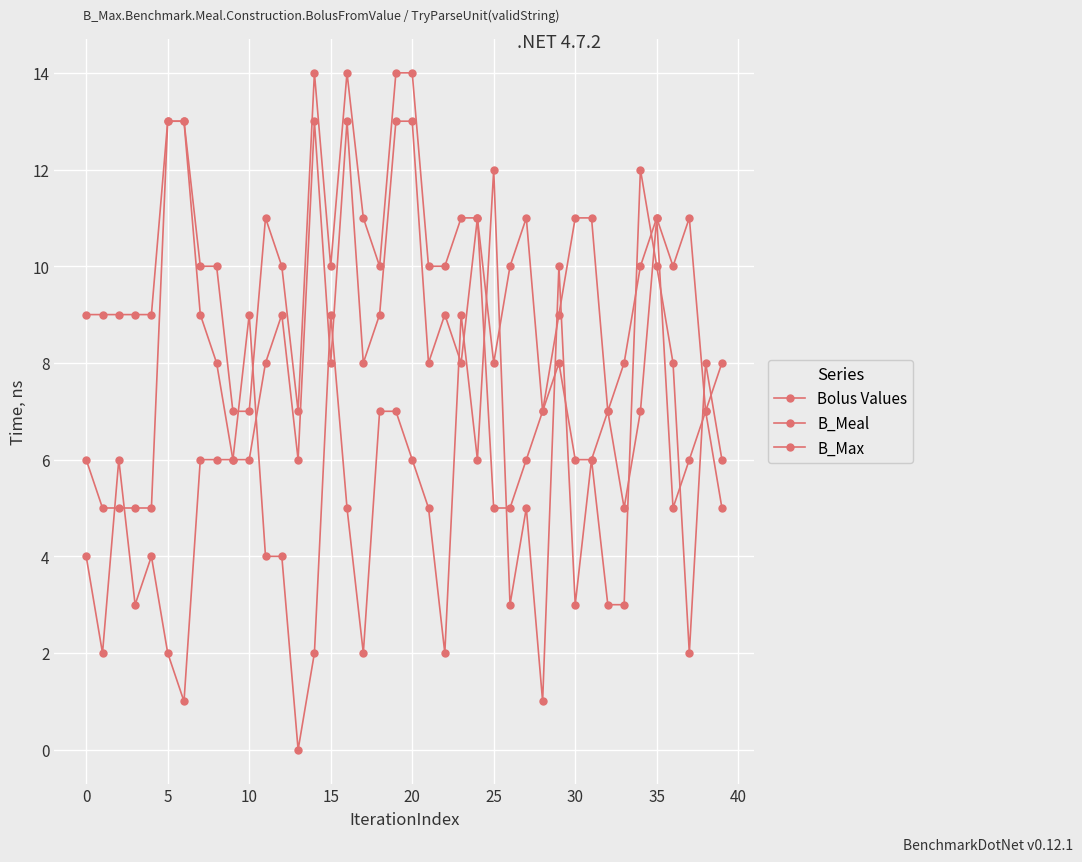

What is the greatest value displayed?

14